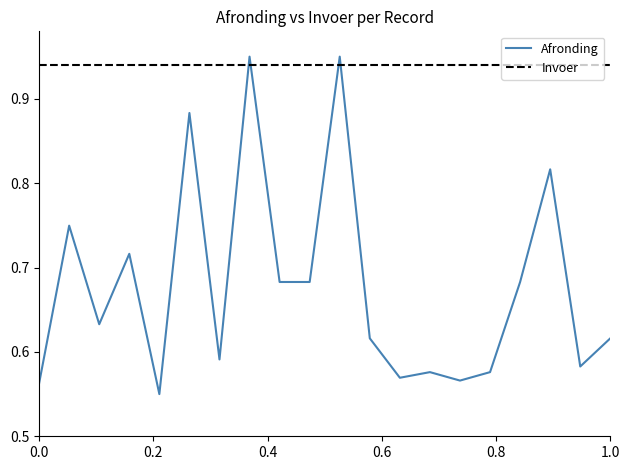

Rank the series by their average value, from highest to lowest.

Invoer, Afronding